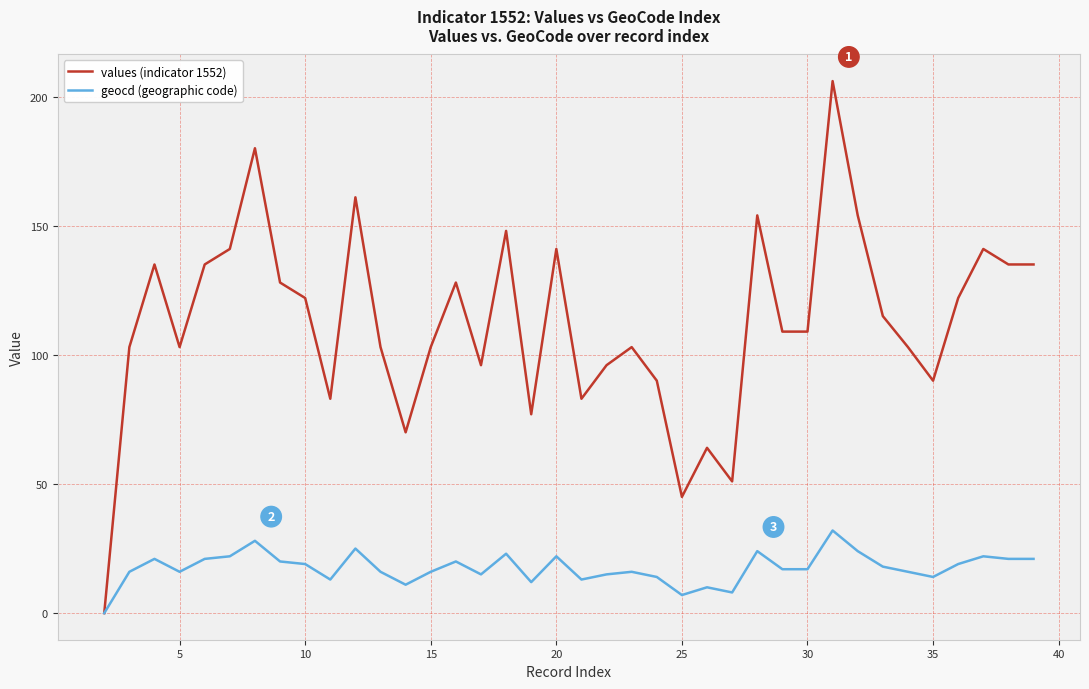

Does the chart have visible grid lines?

Yes